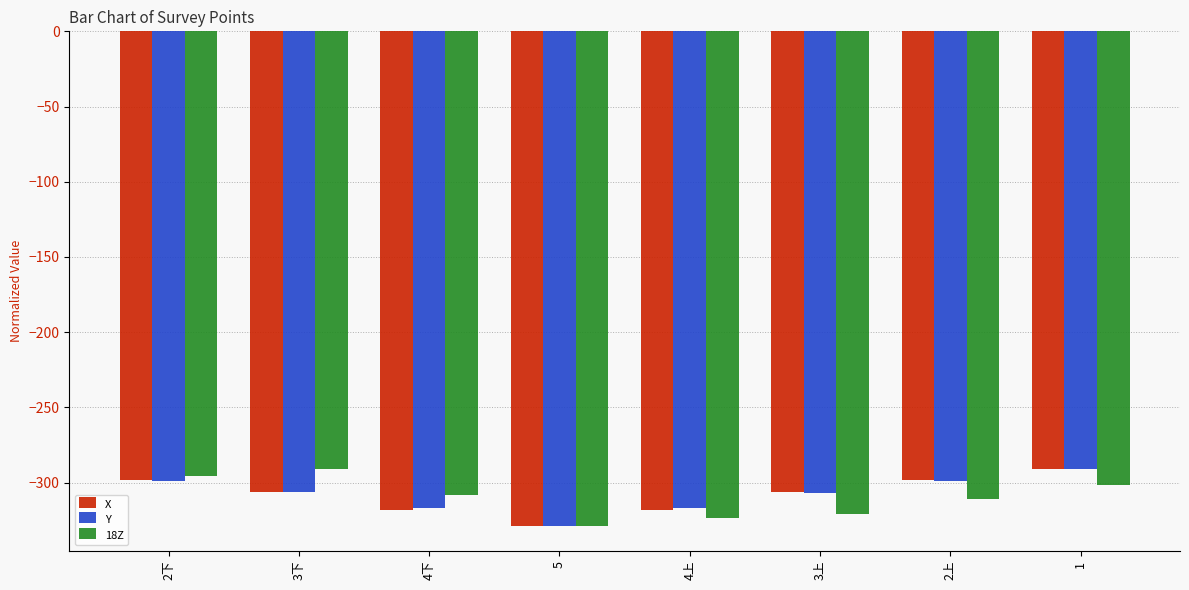

What is the minimum value shown in the chart?

-328.9